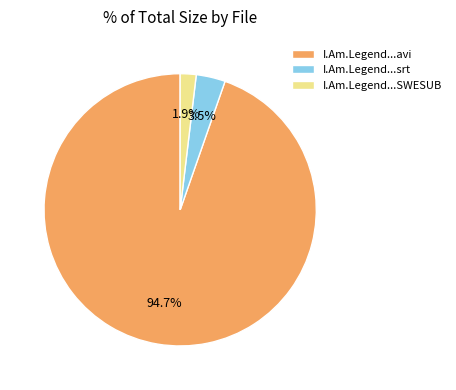

Rank the categories by value from highest to lowest.

I.Am.Legend...avi, I.Am.Legend...srt, I.Am.Legend...SWESUB